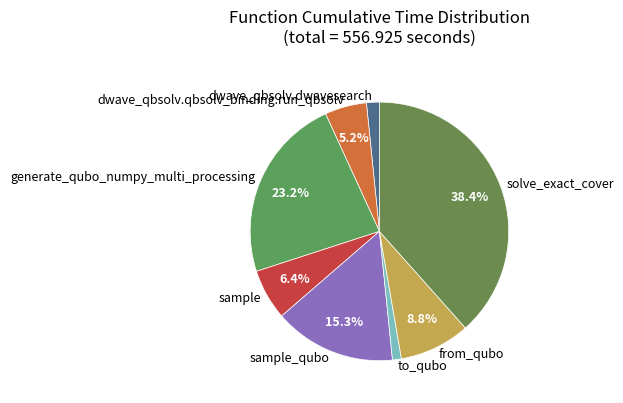

Which slice is the largest?

solve_exact_cover